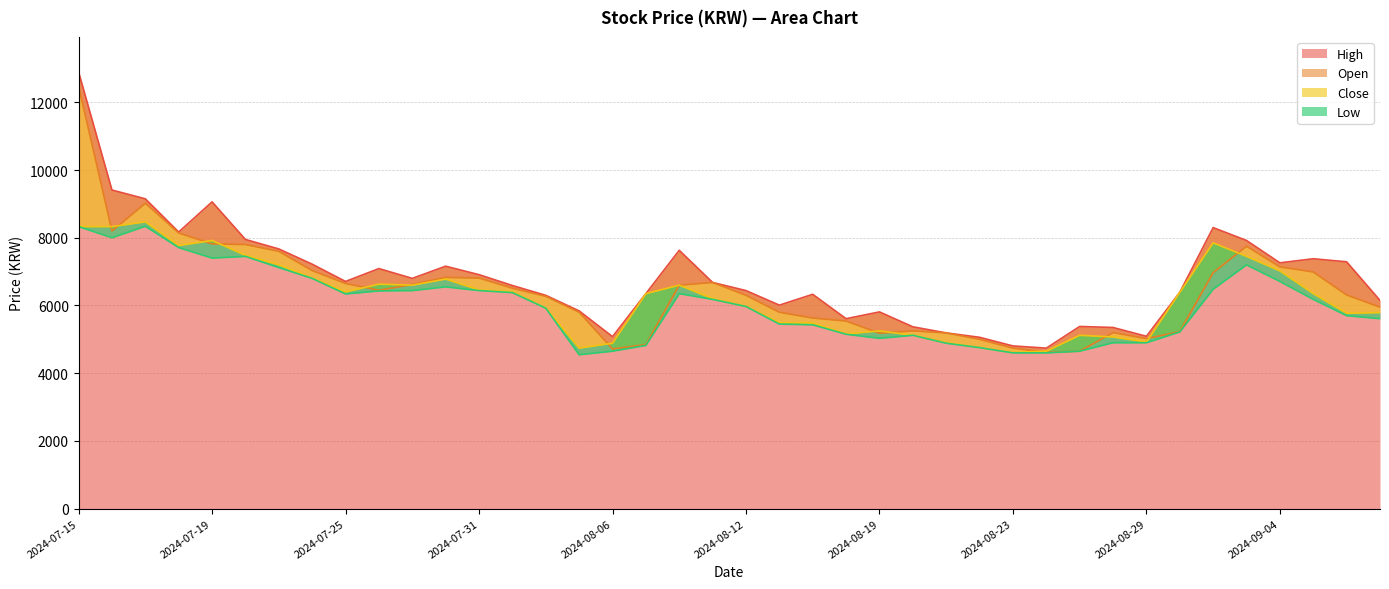

Where is the first local maximum for Close?

2024-07-17